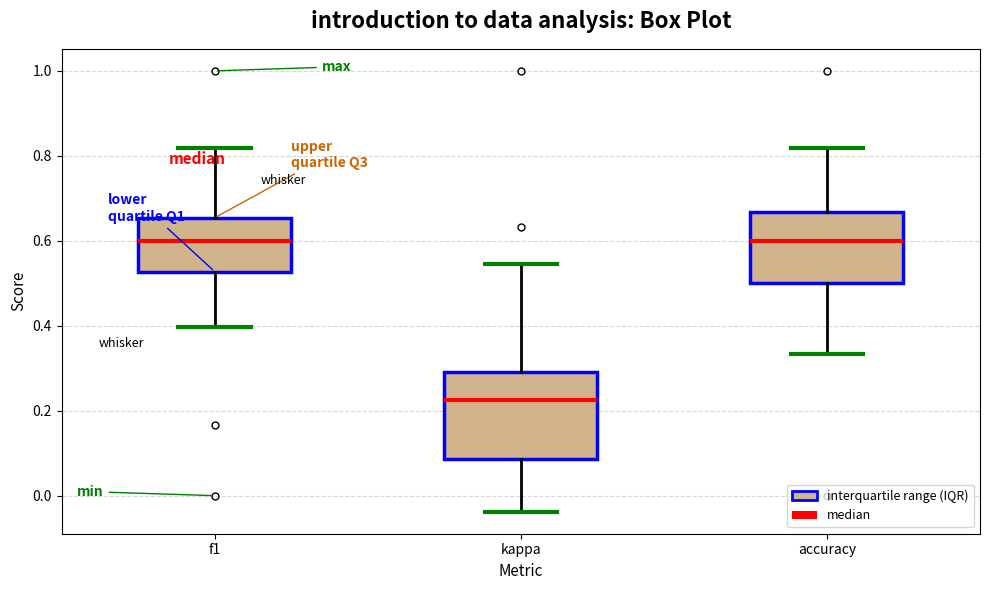

Comparing the boxes themselves (not the whiskers), which one is the tallest?

kappa